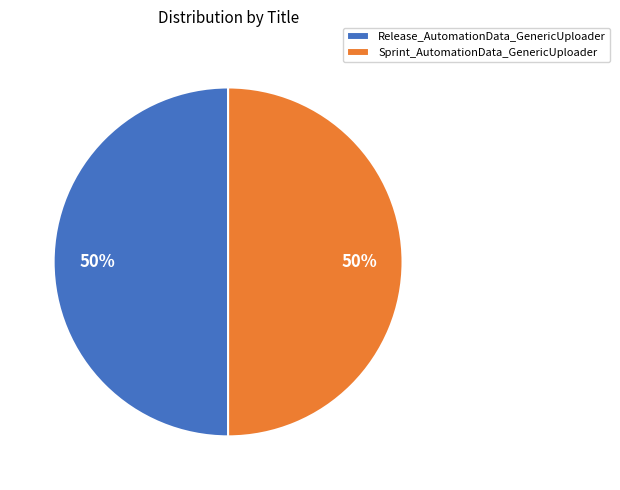

What is the ratio of the value at Sprint_AutomationData_GenericUploader to the value at Release_AutomationData_GenericUploader?

1.0